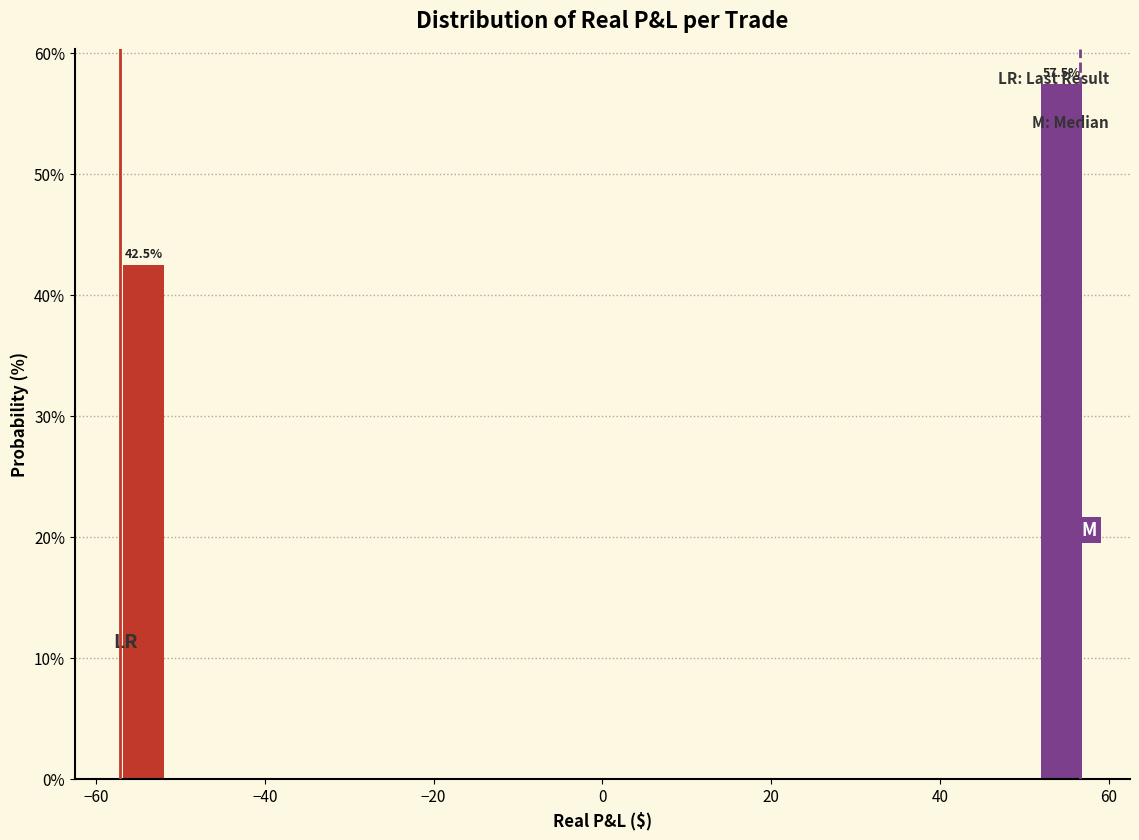

Around what value on the x-axis is the tallest bar? Give the approximate position of its centre, as read against the axis.

54